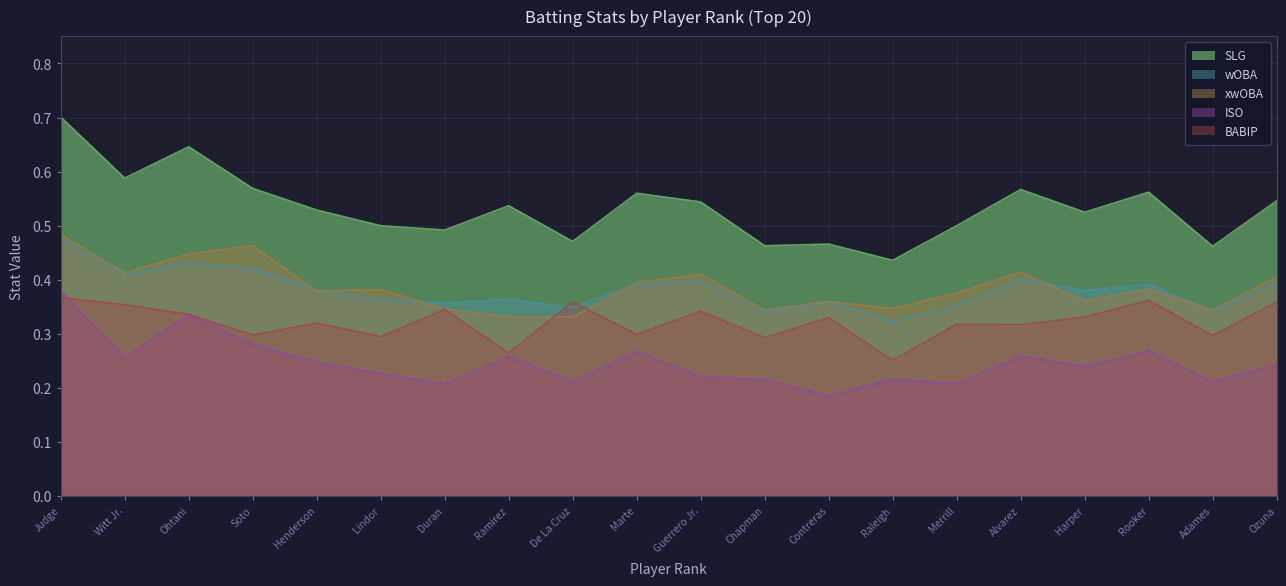

Rank the series by their maximum value, from lowest to highest.

BABIP, ISO, wOBA, xwOBA, SLG